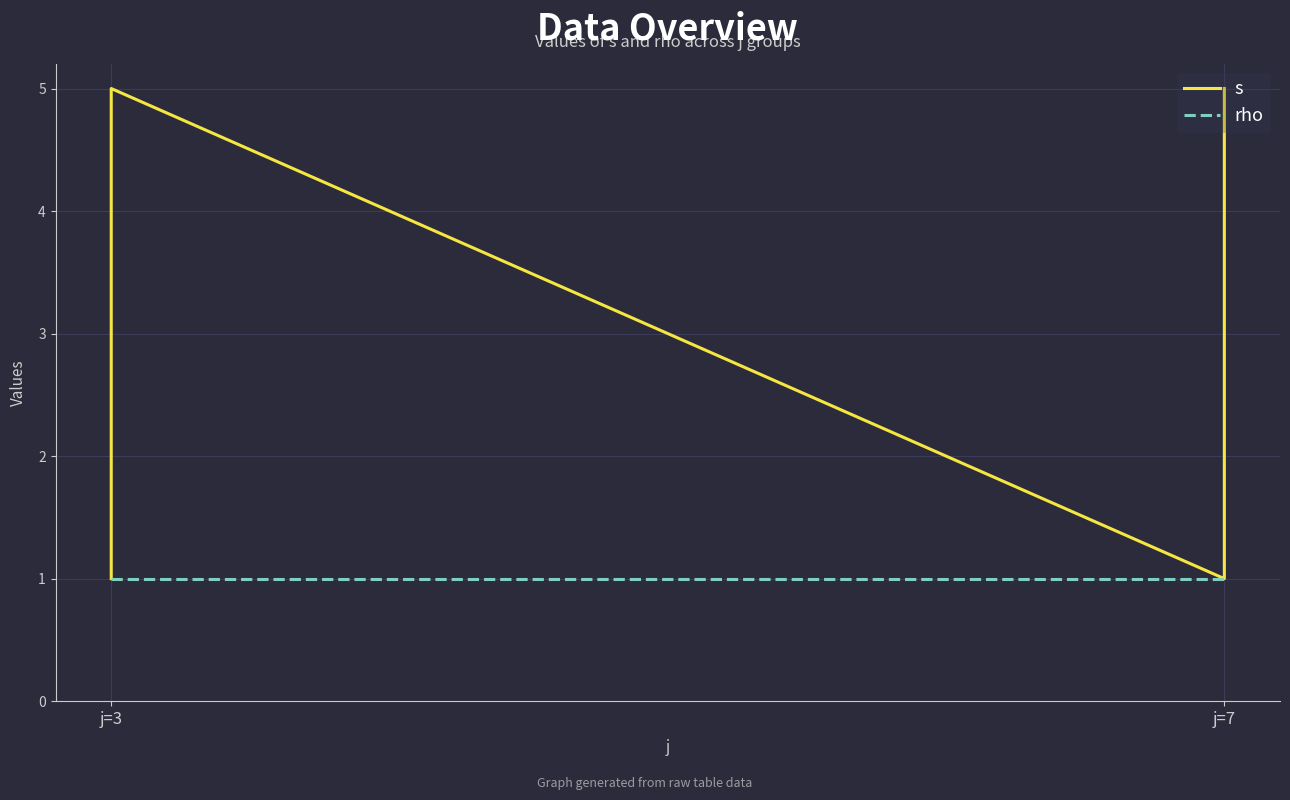

The value of rho at j=7 is 1. True or false?

False